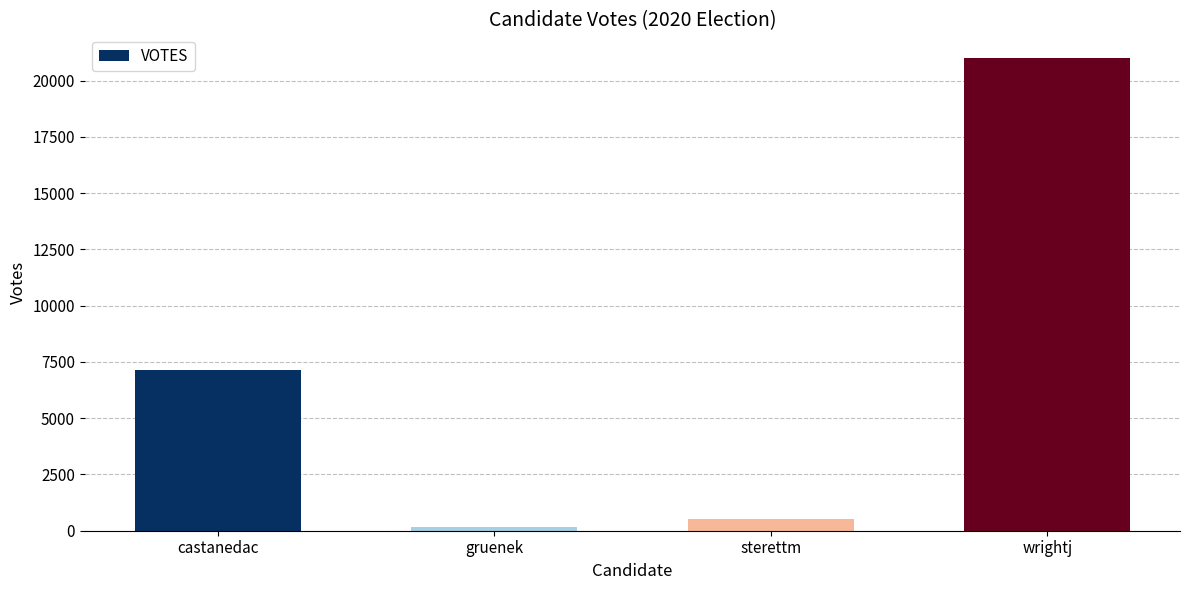

What is the average value?

7211